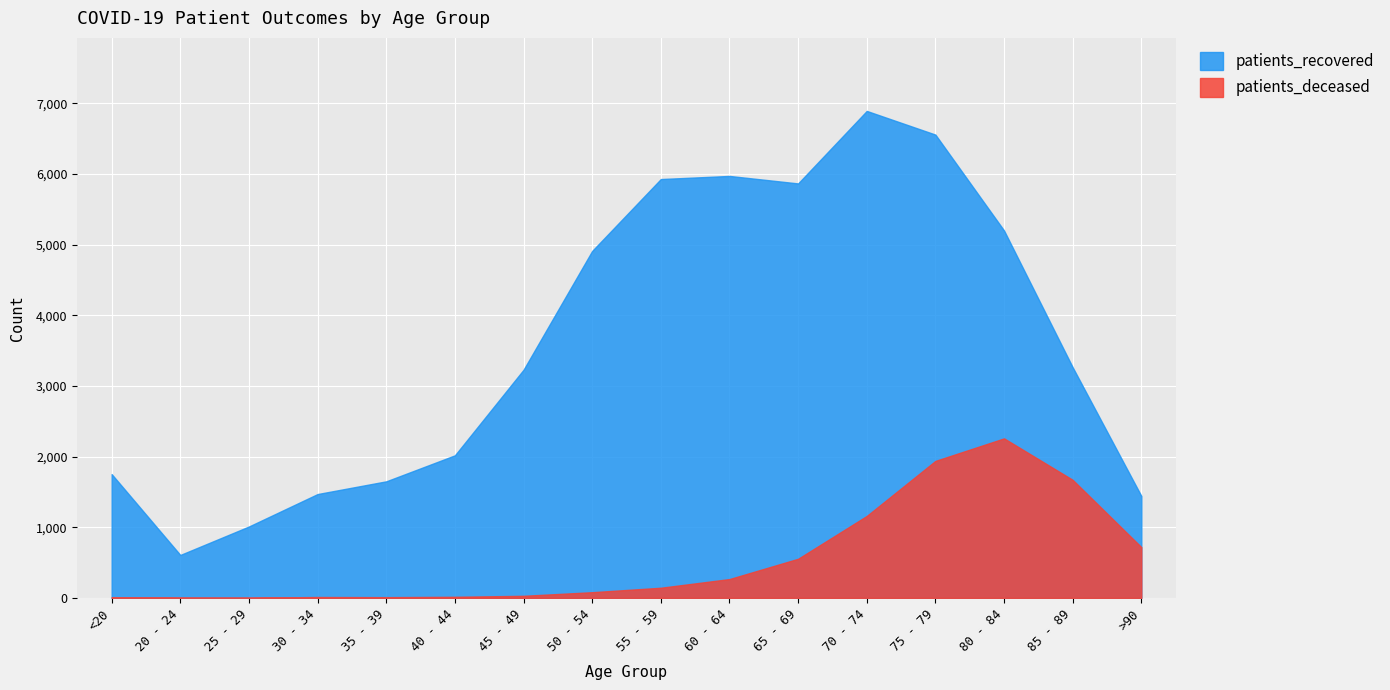

What is the difference between the highest and lowest values at 80 - 84?

2942